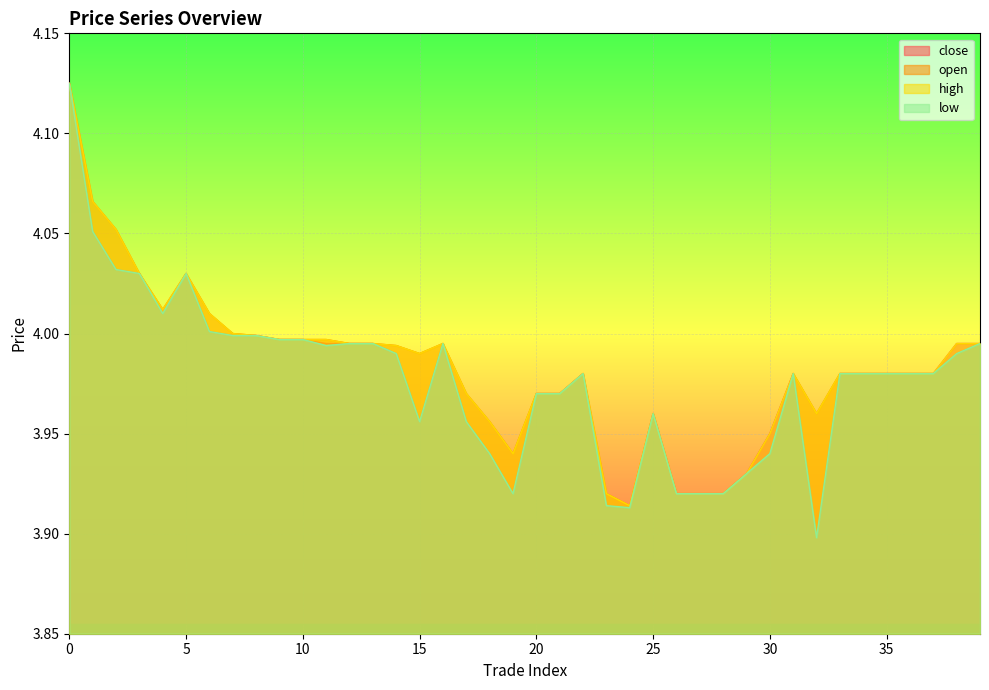

Which series changed the most between 32 and 39?

close